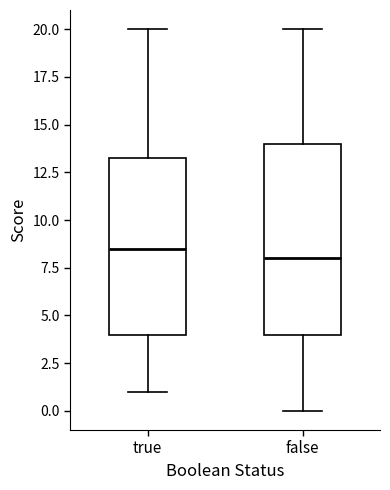

Reading left to right, transcribe this box plot: for each box, give where its median line is, the range the box spans, and where its two whiskers end, as read against the y-axis. The values are not printed on the chart, so give them approximately, as read against the axis.

true: median 8.5, box 4.0 to 13.5, whiskers 1.0 to 20.0
false: median 8.0, box 4.0 to 14.0, whiskers 0.0 to 20.0